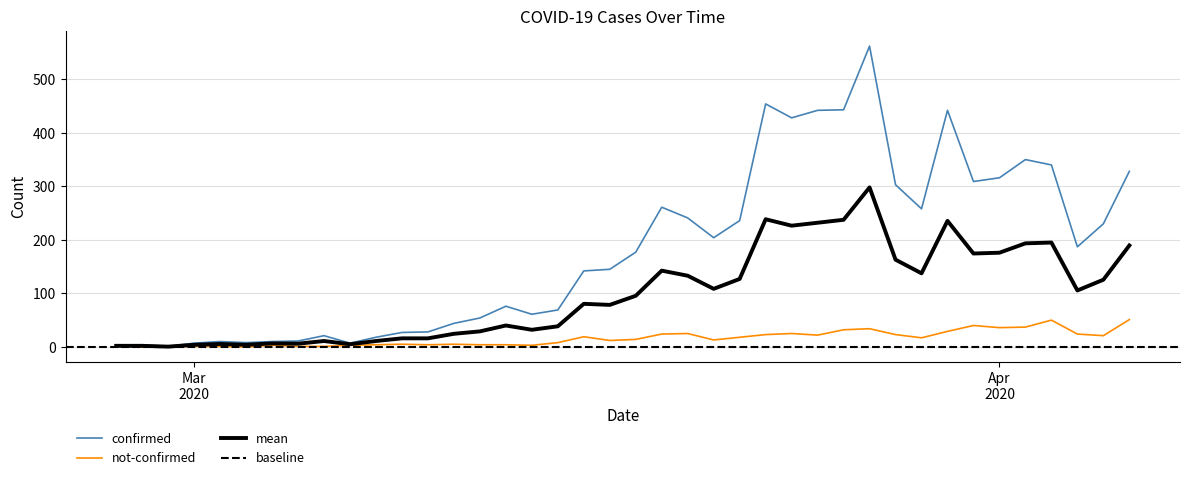

What position from the left is 2020-03-15?

18